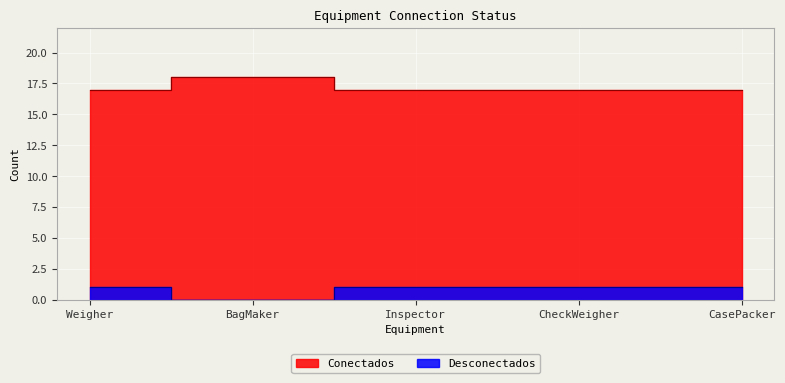

Count the Desconectados values in the range 1 to 2.

4